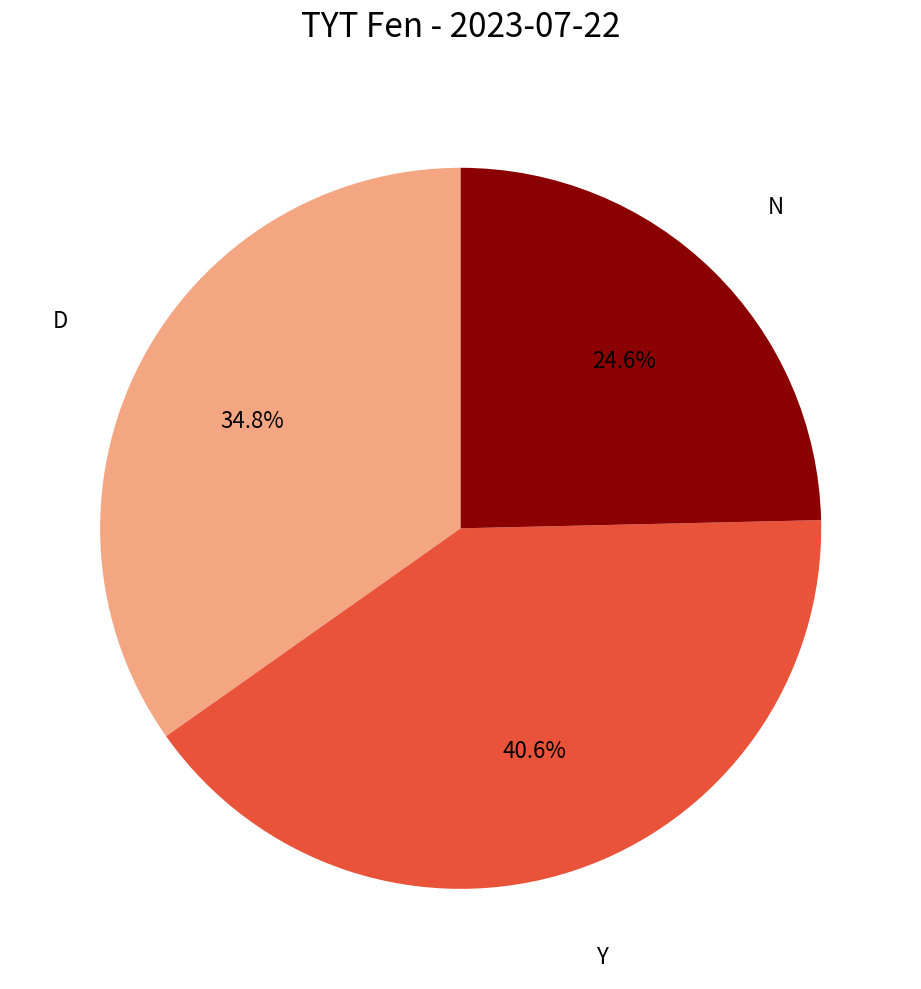

Rank the categories by value from highest to lowest.

Y, D, N